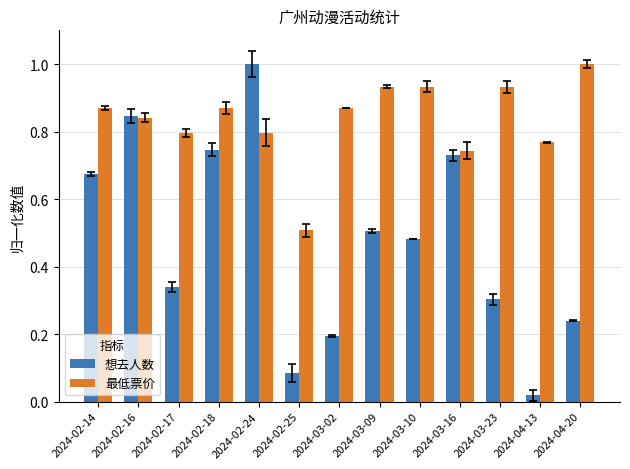

What is the total value across all series at 2024-02-17?

1.1